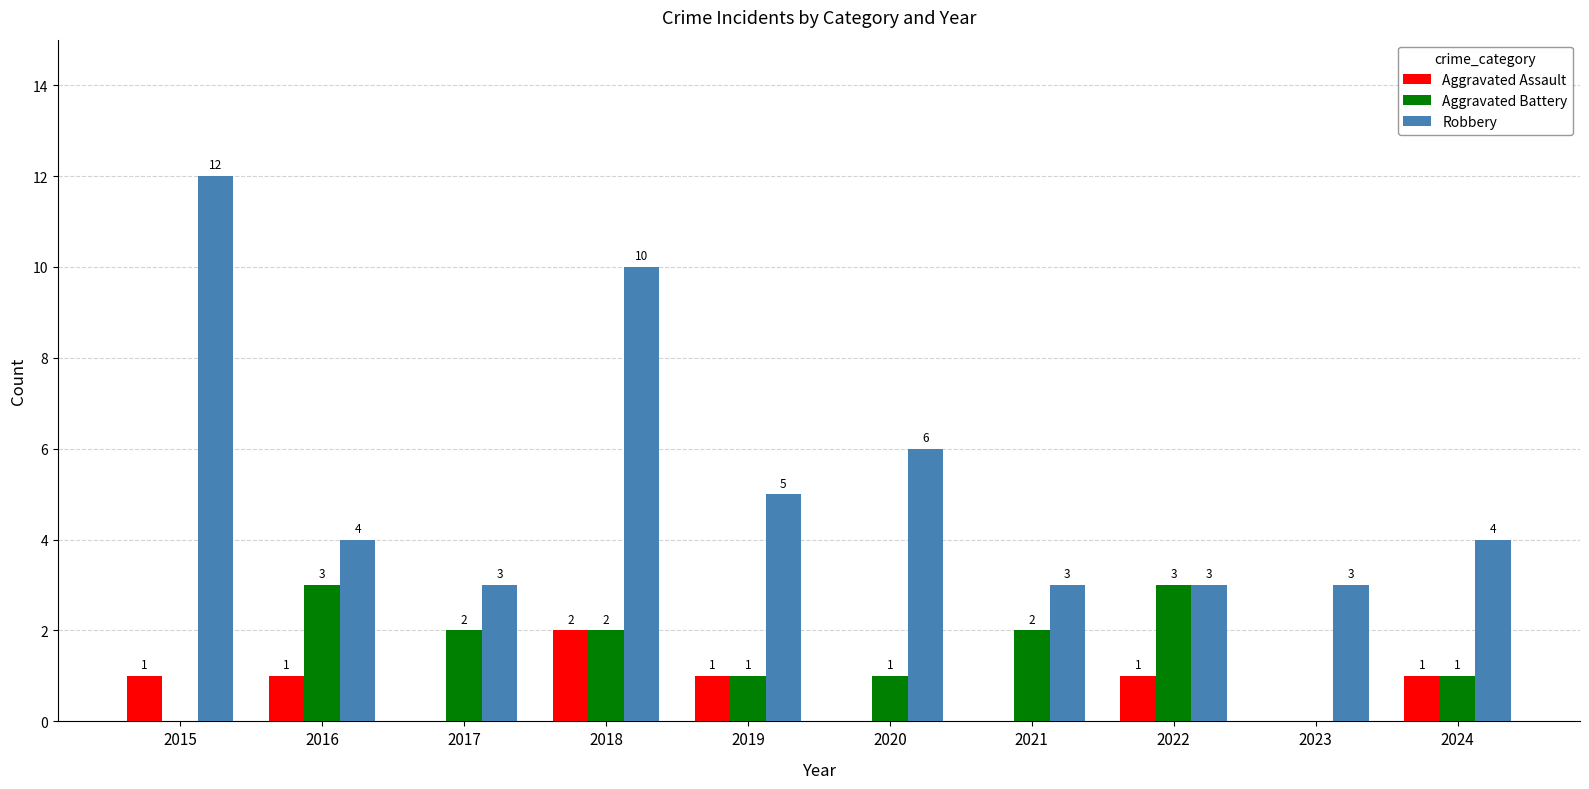

How many Aggravated Battery values are between 1 and 2?

6